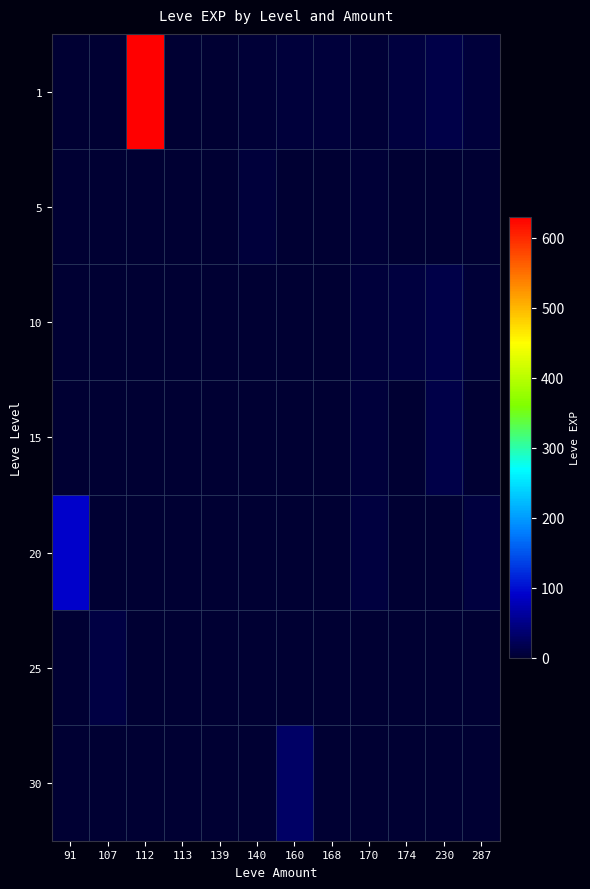

Between 140 and 230, which is larger?

230